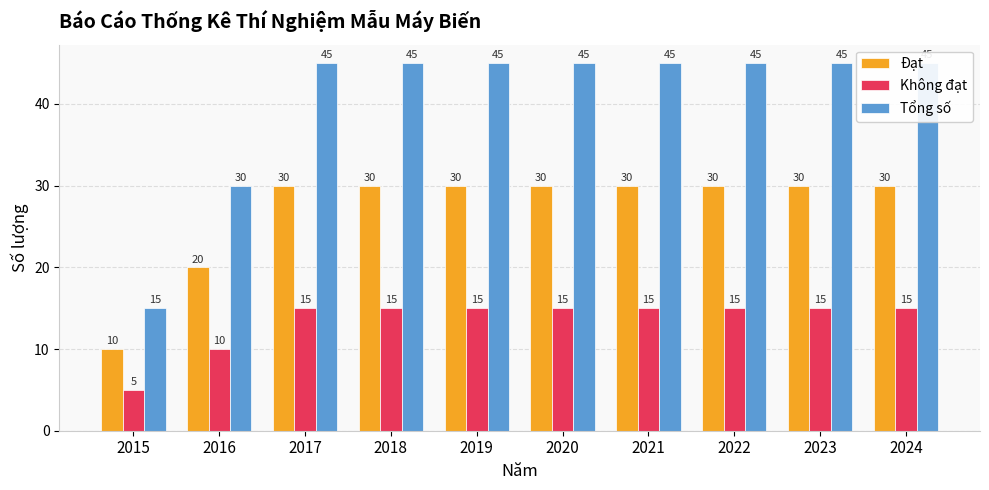

At how many categories does at least one series exceed 18?

9